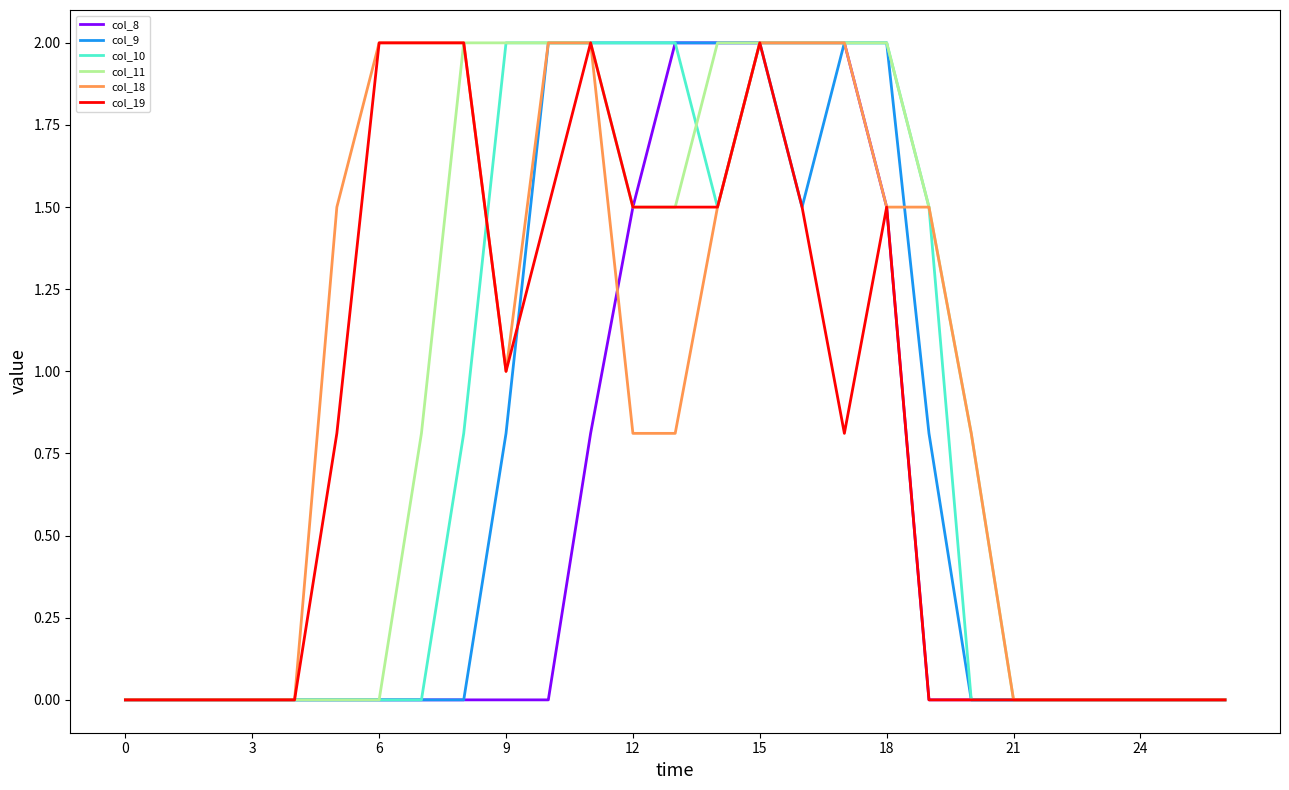

In col_9, how many points are lower than both neighbors (excluding endpoints)?

1